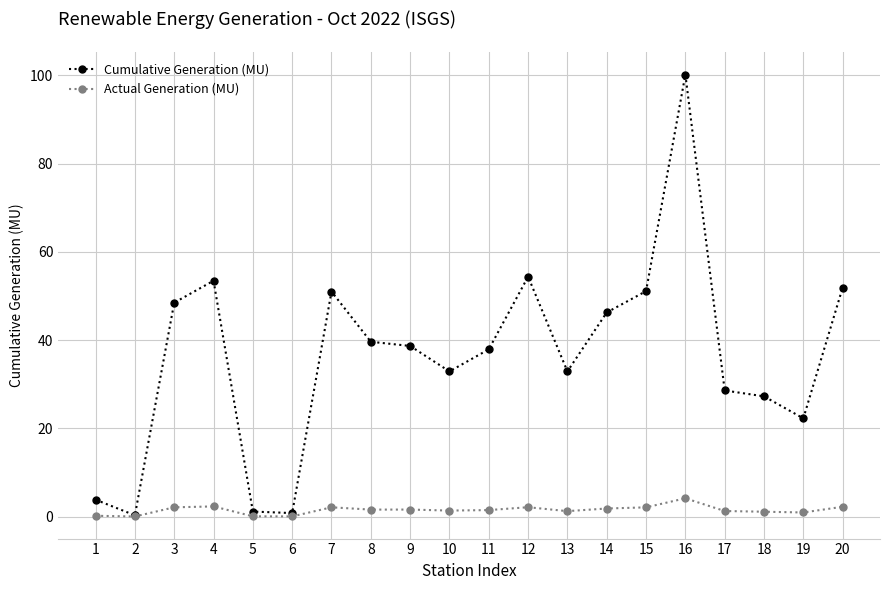

True or false: Cumulative Generation (MU) has more than 1 interior local peaks.

True